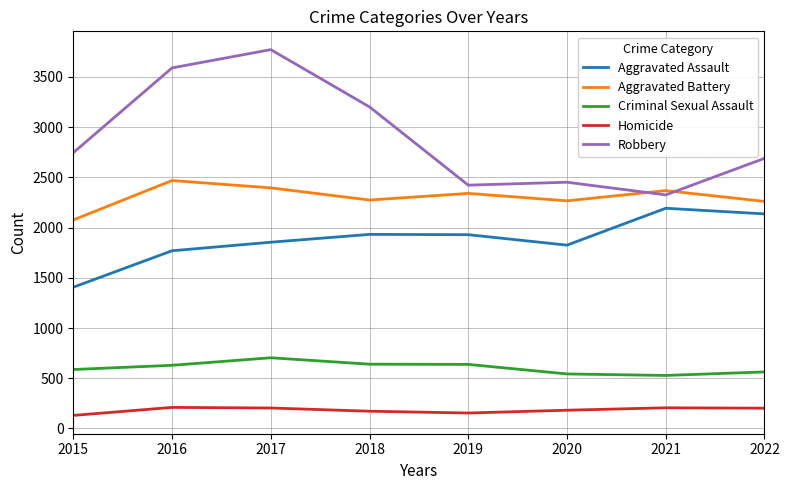

What is the sum of all Homicide values?

1460